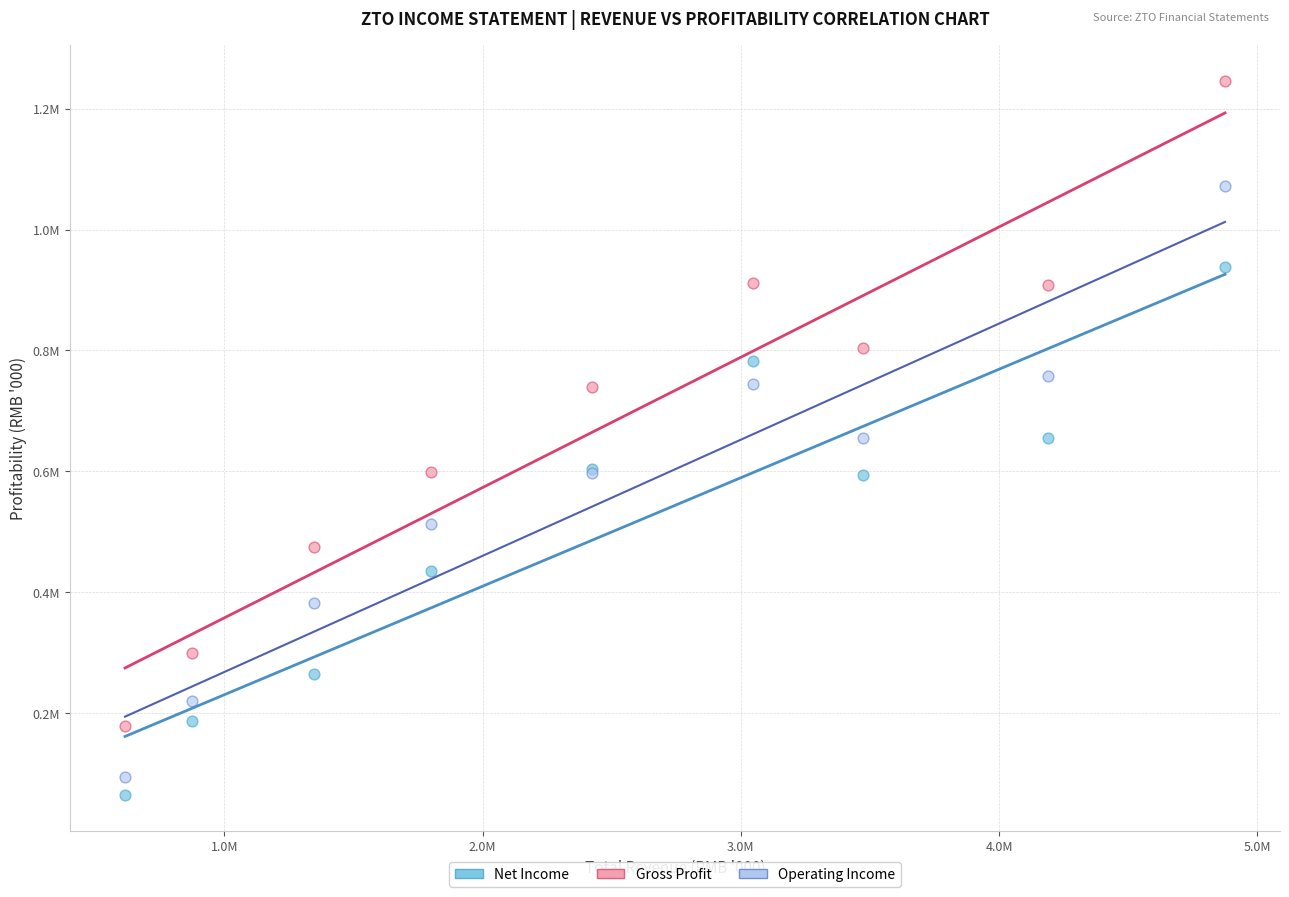

What are all the series names shown in the legend?

Net Income, Gross Profit, Operating Income